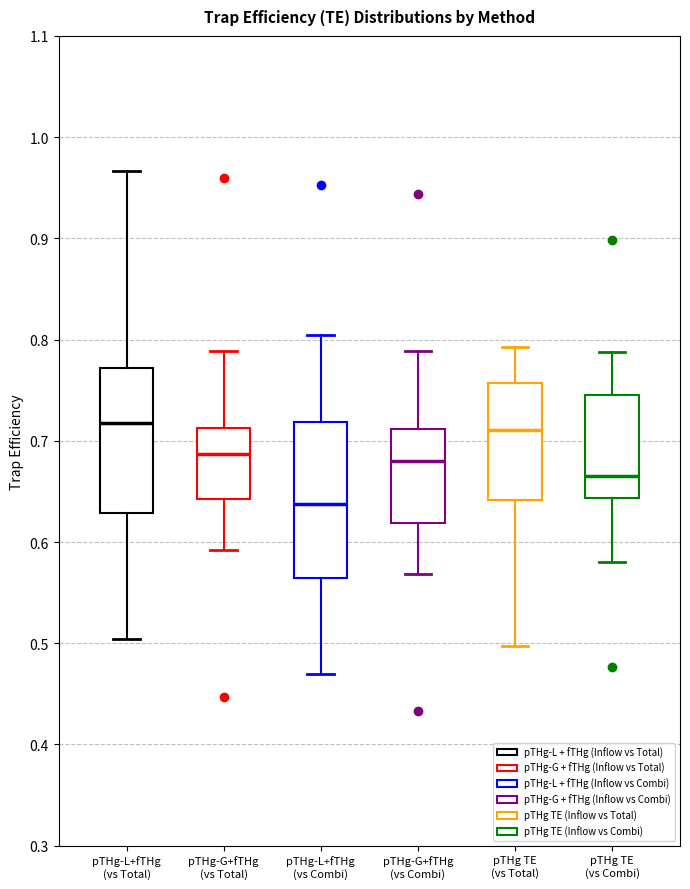

Comparing the boxes themselves (not the whiskers), which one is the tallest?

pTHg-L+fTHg (vs Combi)